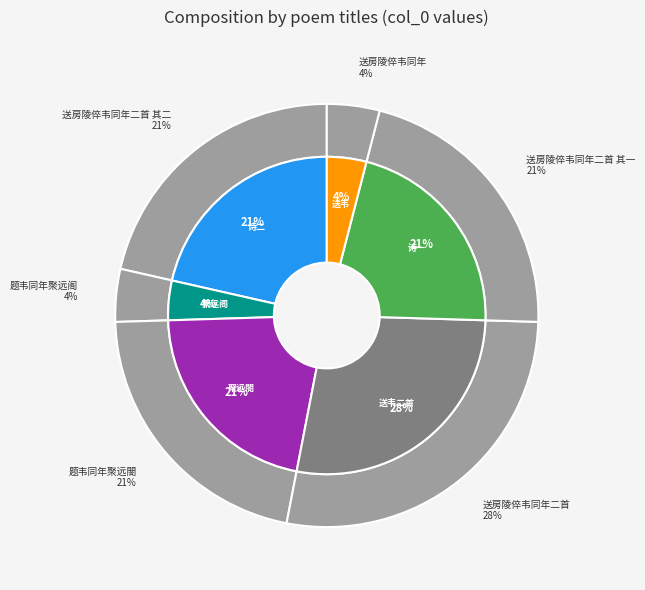

Between 题韦同年聚远閤 and 送房陵倅韦同年二首, which is larger?

送房陵倅韦同年二首